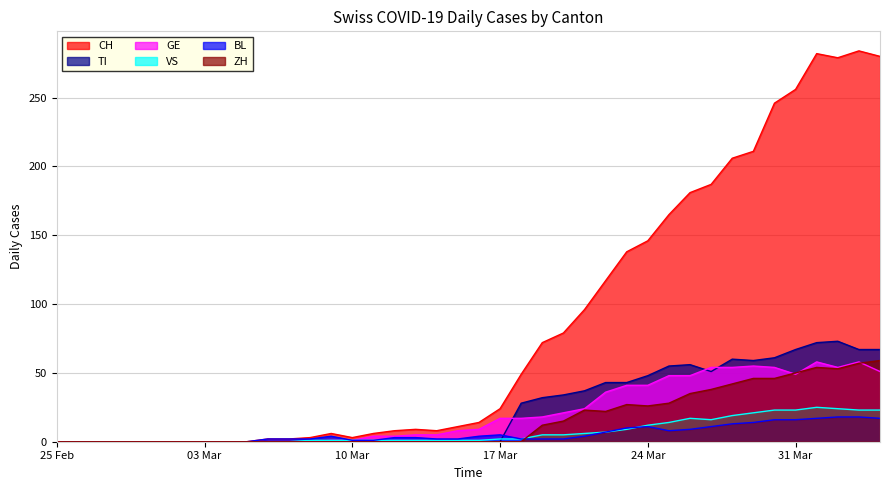

Which series has the largest range (max minus min)?

CH